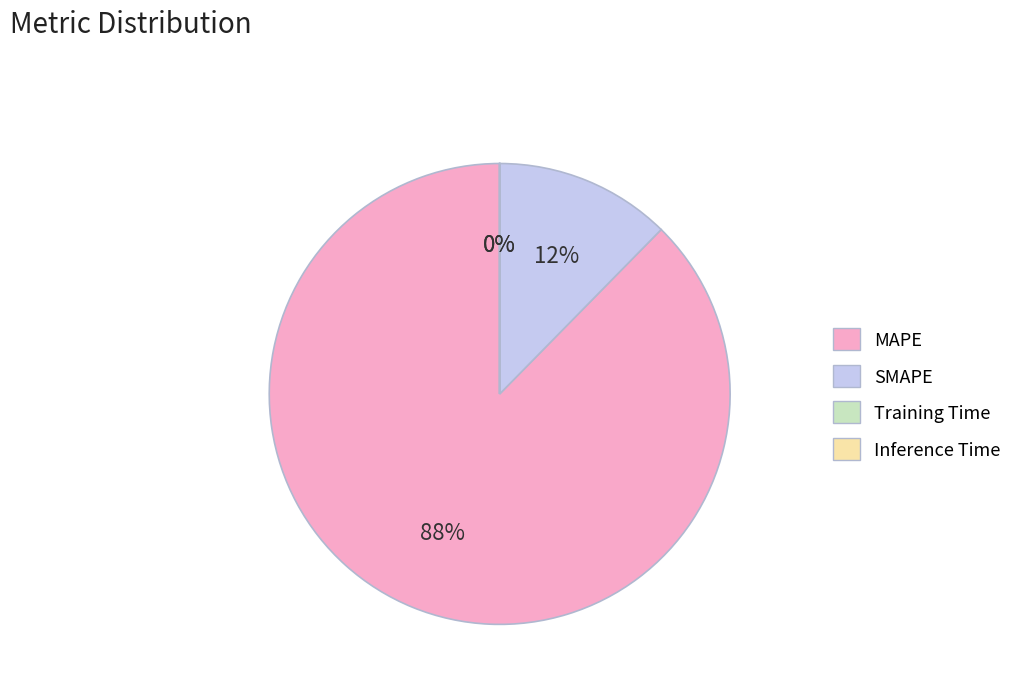

To the nearest percent, what is the difference between the largest and smallest slice percentages?

88%